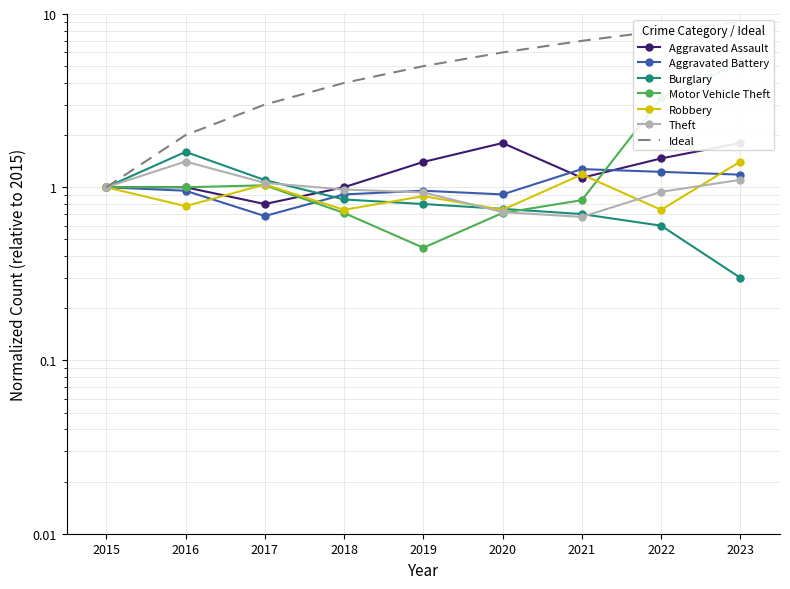

At which category is the sum across all series the highest?

2023